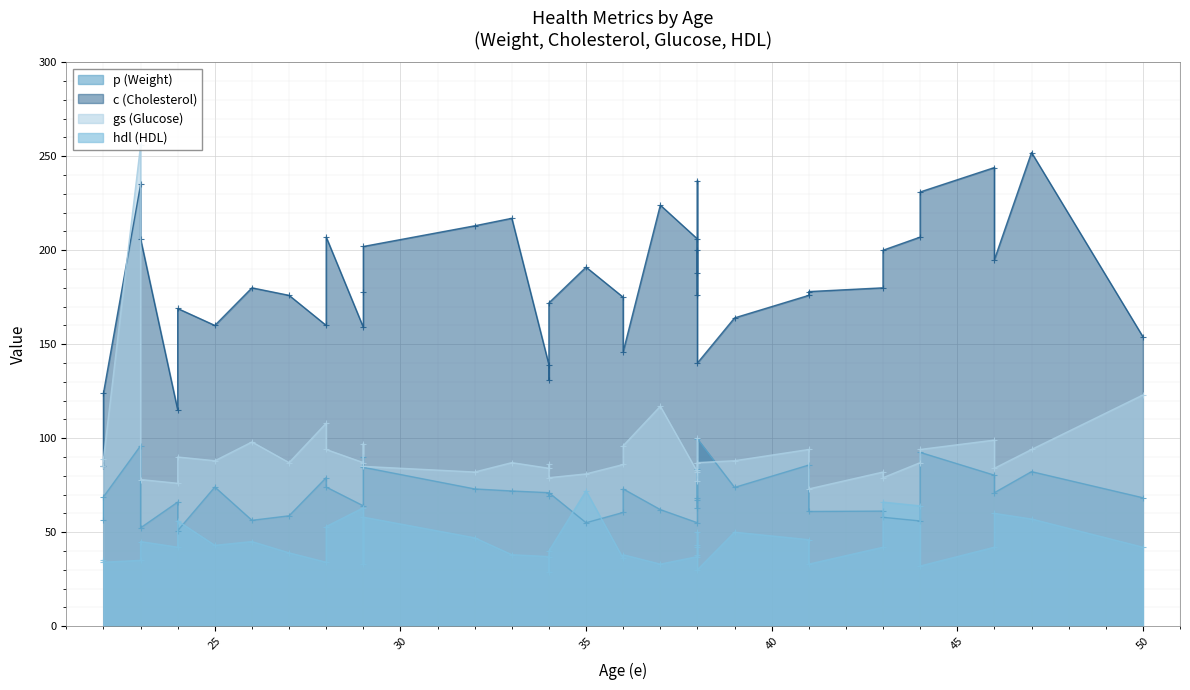

What is the label of the 14th point from the right?

38